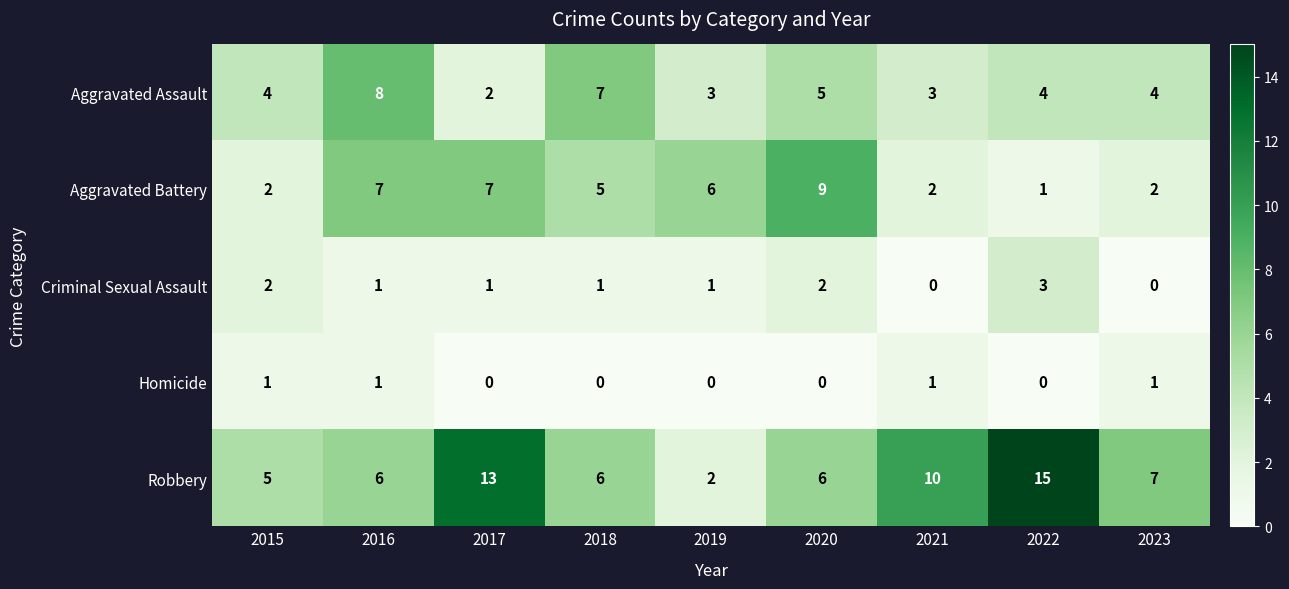

Rank the series by their maximum value, from lowest to highest.

Homicide, Criminal Sexual Assault, Aggravated Assault, Aggravated Battery, Robbery